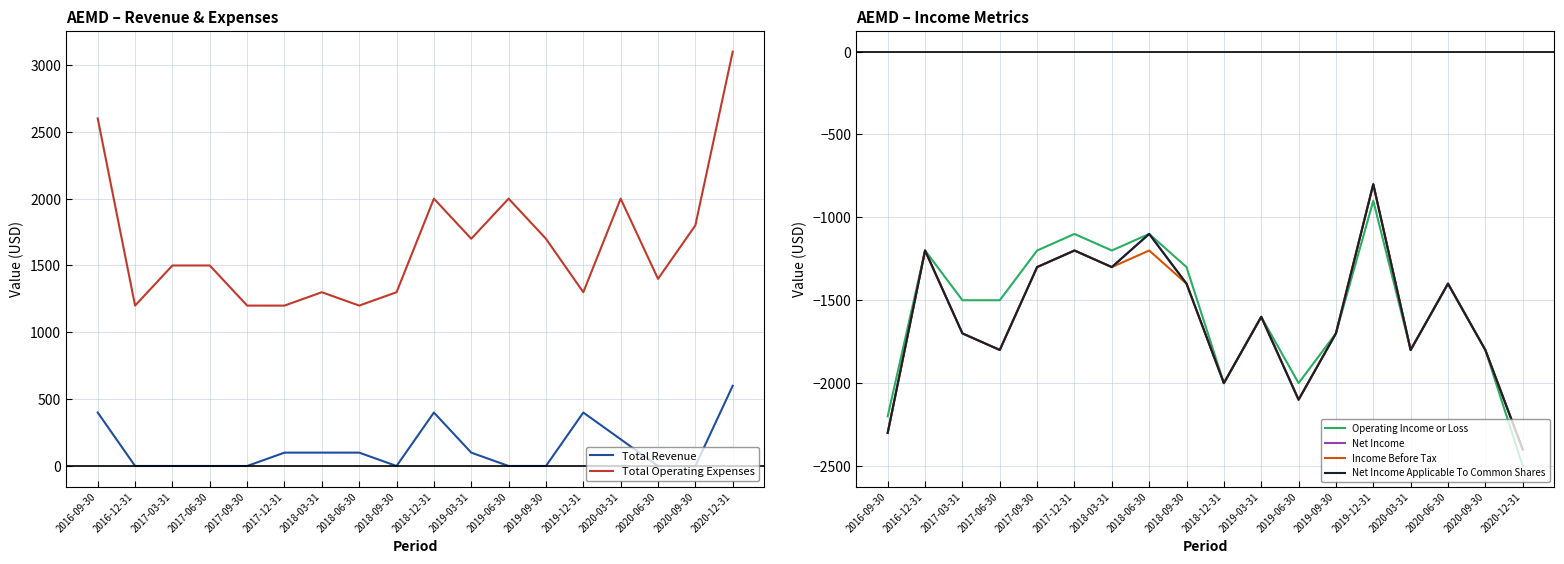

At which label does Net Income Applicable To Common Shares first exceed -1600?

2016-12-31